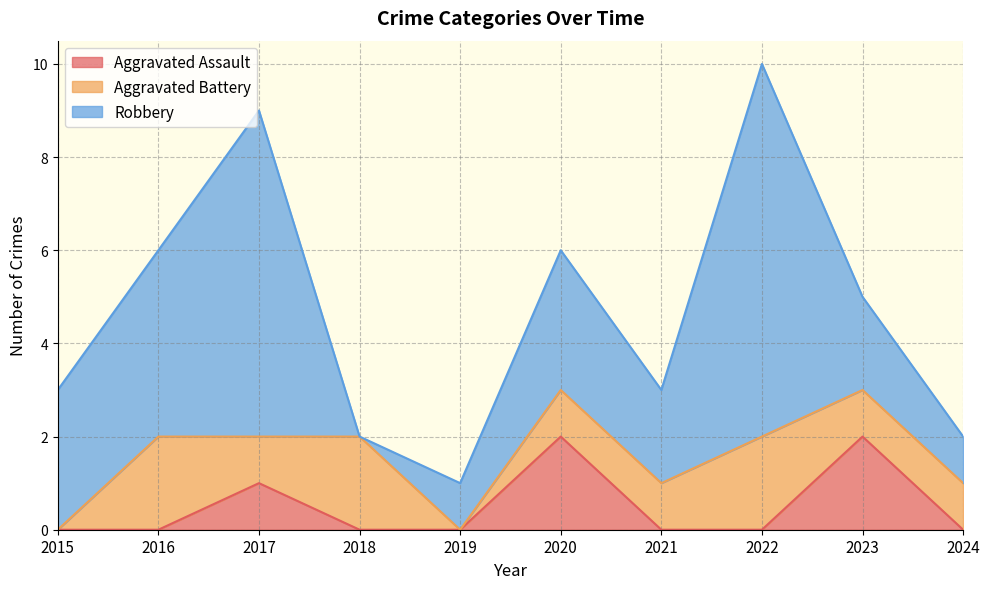

What is the average value of the Aggravated Battery series?

1